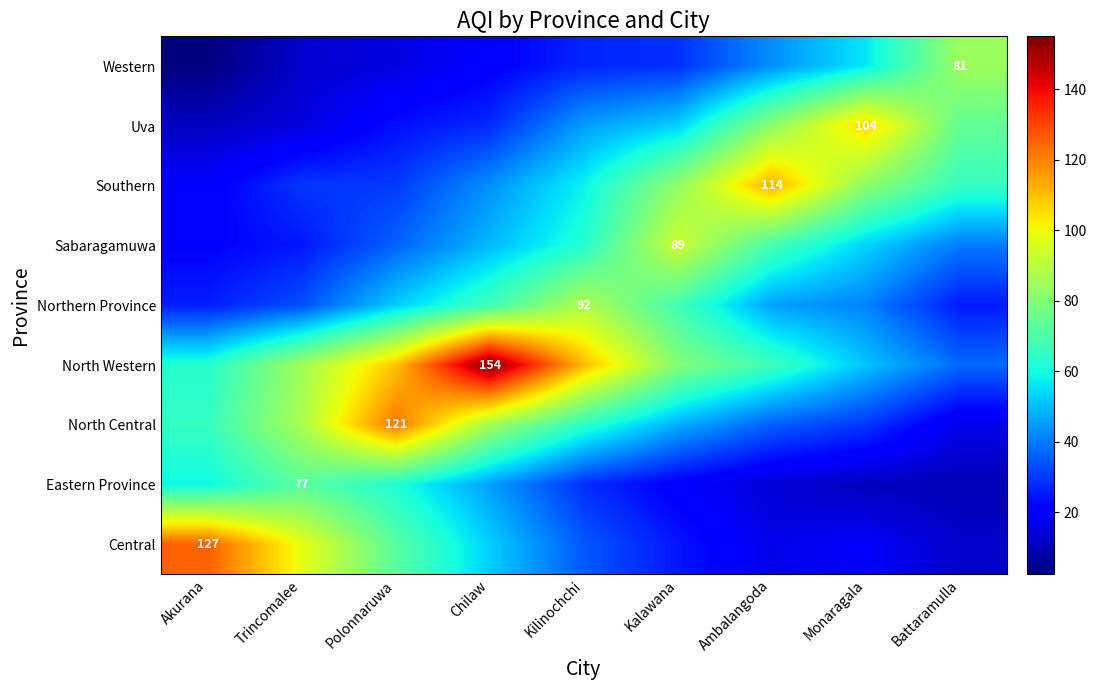

At which category is the sum across all series the highest?

Chilaw